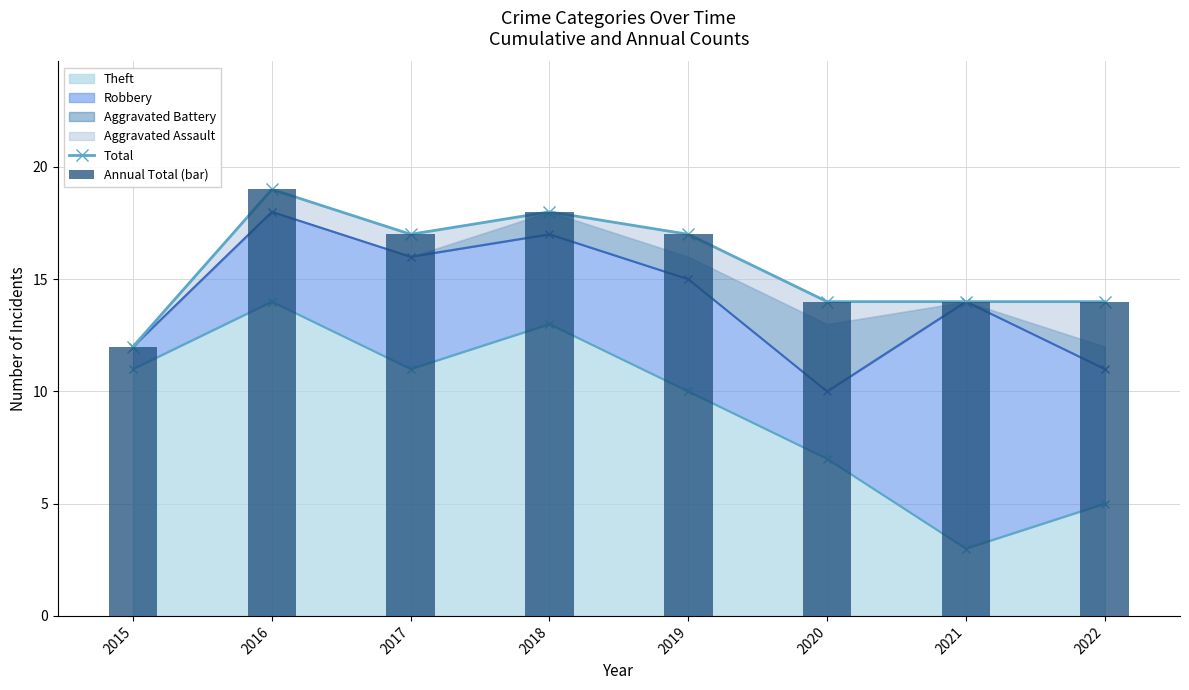

At which label does Total reach its minimum?

2015